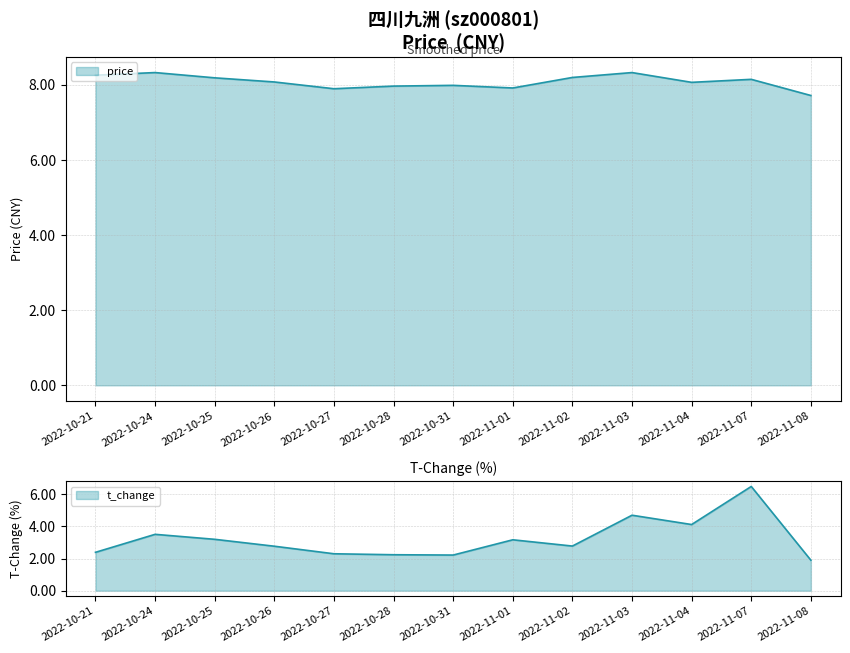

Reading left to right, transcribe all the data shown in this chart.

price: 2022-10-21=8.2	2022-10-24=8.3	2022-10-25=8.2	2022-10-26=8.1	2022-10-27=7.9	2022-10-28=8.0	2022-10-31=8.0	2022-11-01=7.9	2022-11-02=8.2	2022-11-03=8.3	2022-11-04=8.1	2022-11-07=8.1	2022-11-08=7.7
t_change: 2022-10-21=2.4	2022-10-24=3.5	2022-10-25=3.2	2022-10-26=2.8	2022-10-27=2.3	2022-10-28=2.2	2022-10-31=2.2	2022-11-01=3.2	2022-11-02=2.8	2022-11-03=4.7	2022-11-04=4.1	2022-11-07=6.5	2022-11-08=1.9